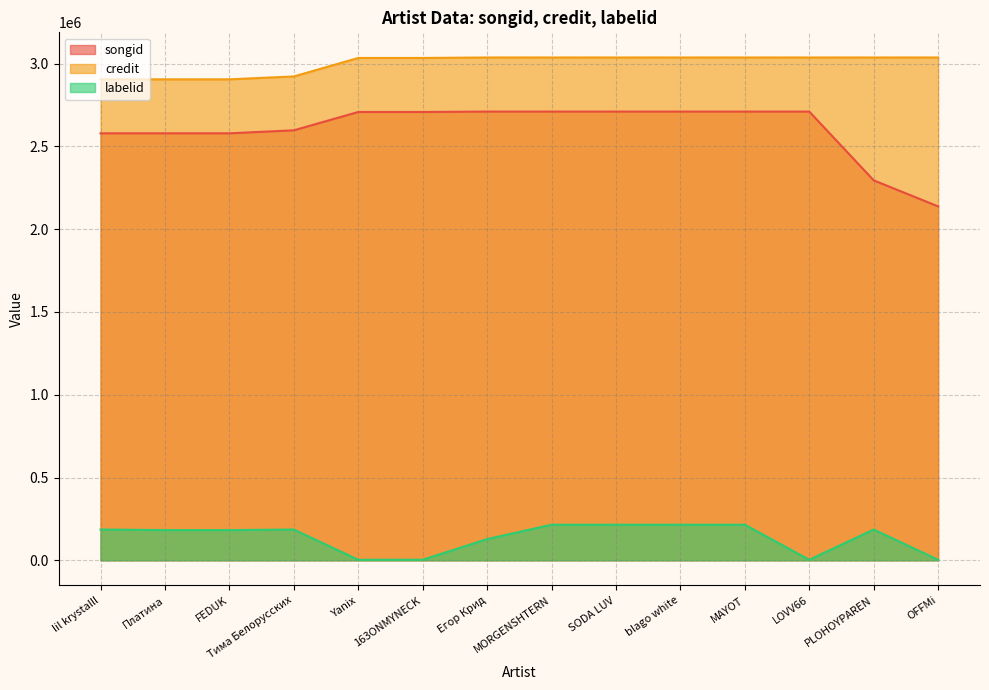

Reading left to right, what are all the values shown in this chart?

songid: lil krystalll=2578817	Платина=2578832	FEDUK=2578832	Тима Белорусских=2596996	Yanix=2707768	163ONMYNECK=2707768	Егор Крид=2710155	MORGENSHTERN=2710161	SODA LUV=2710161	blago white=2710161	MAYOT=2710161	LOVV66=2710166	PLOHOYPAREN=2294838	OFFMi=2137513
credit: lil krystalll=2904927	Платина=2904931	FEDUK=2904931	Тима Белорусских=2922272	Yanix=3034029	163ONMYNECK=3034029	Егор Крид=3036912	MORGENSHTERN=3036918	SODA LUV=3036918	blago white=3036918	MAYOT=3036918	LOVV66=3036928	PLOHOYPAREN=3036931	OFFMi=3036932
labelid: lil krystalll=185920	Платина=182400	FEDUK=182400	Тима Белорусских=185920	Yanix=3267	163ONMYNECK=3267	Егор Крид=128228	MORGENSHTERN=215000	SODA LUV=215000	blago white=215000	MAYOT=215000	LOVV66=3267	PLOHOYPAREN=185920	OFFMi=3267